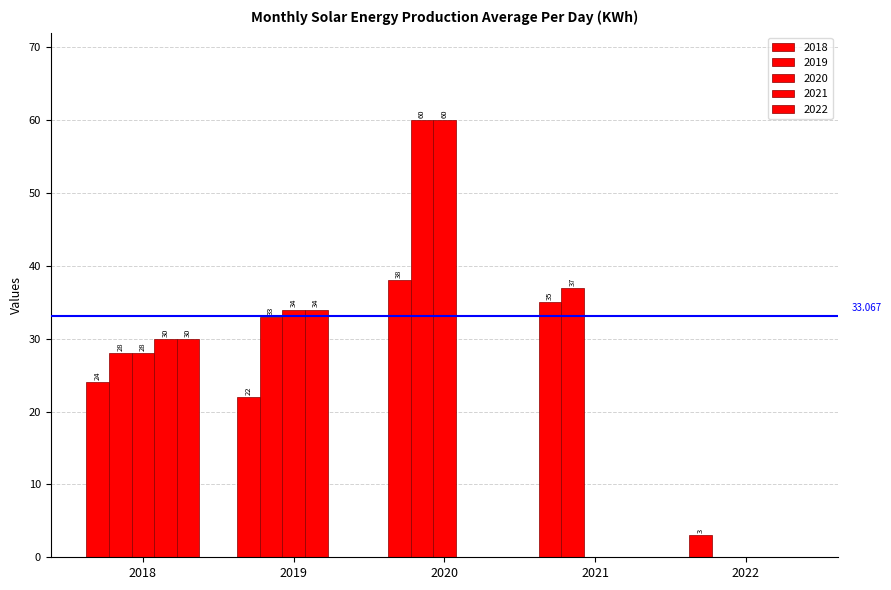

How many groups of bars are there?

5